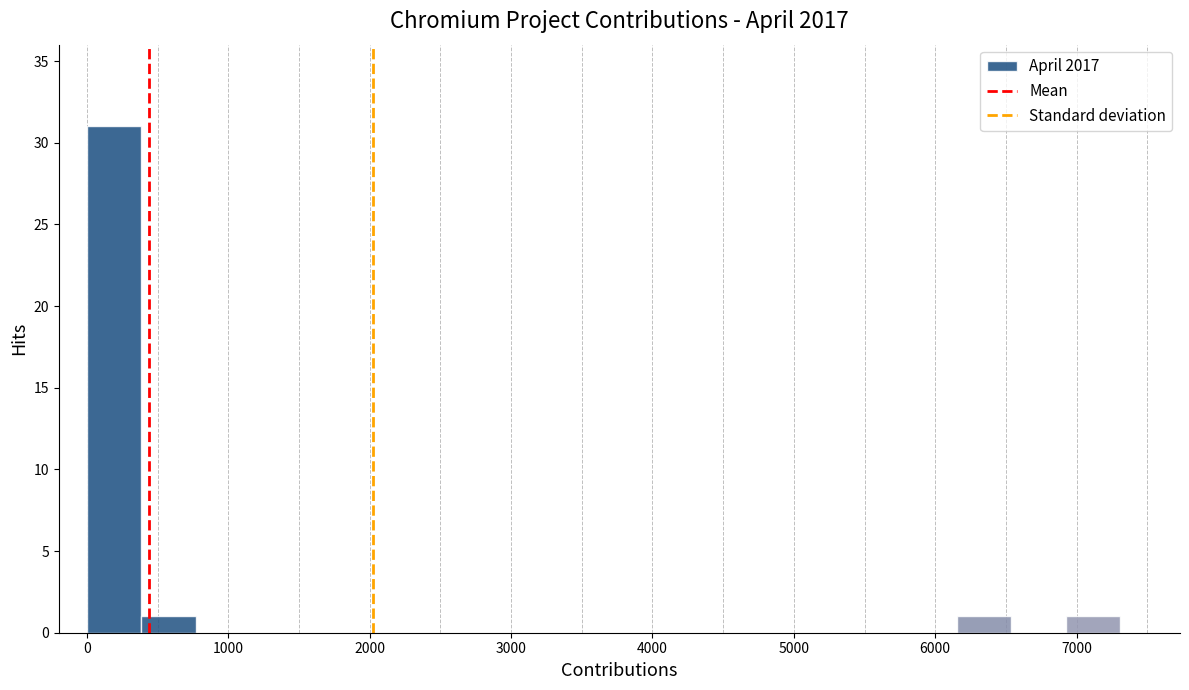

Read against the x-axis, roughly where is the centre of the tallest bar?

200